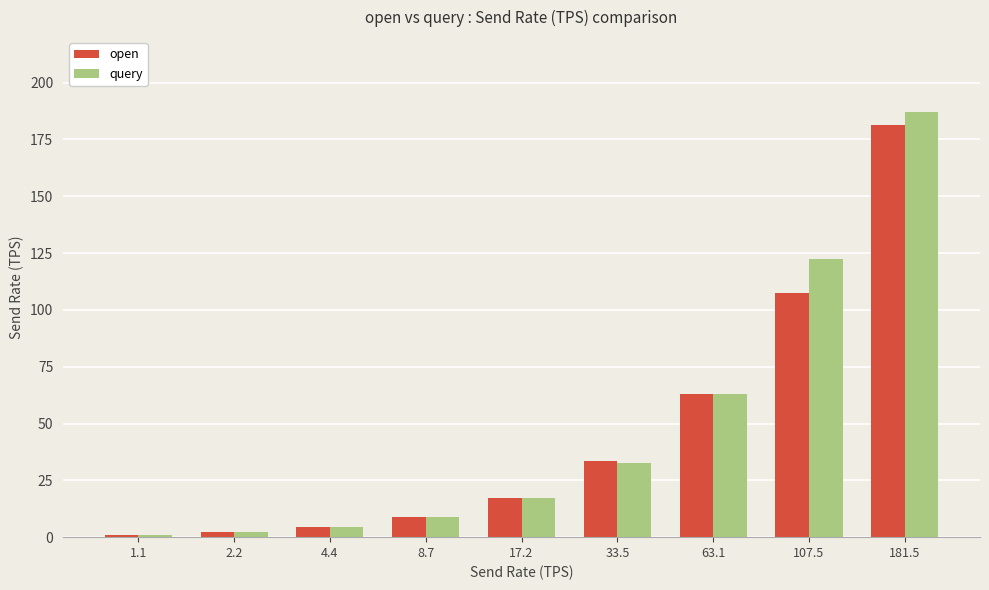

What is the maximum value shown in the chart?

186.9